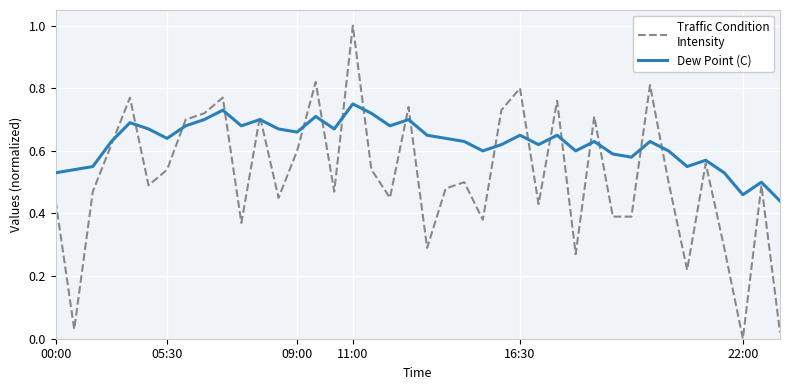

What is the maximum value shown in the chart?

1.0